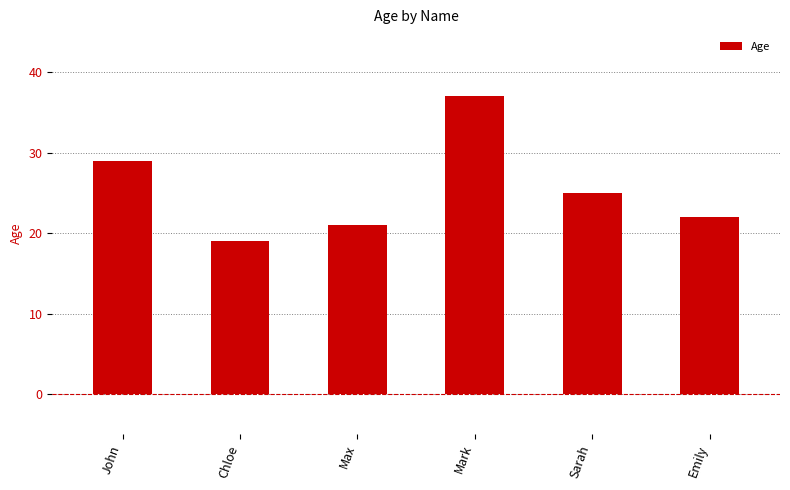

What is the label of the 1st bar from the right?

Emily